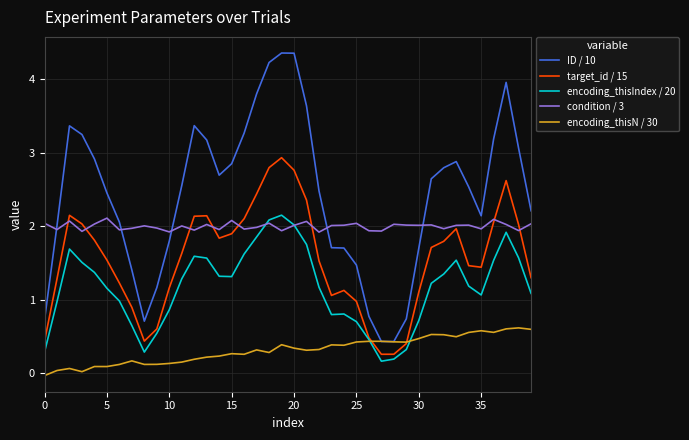

True or false: ID / 10 and target_id / 15 cross at least once.

False